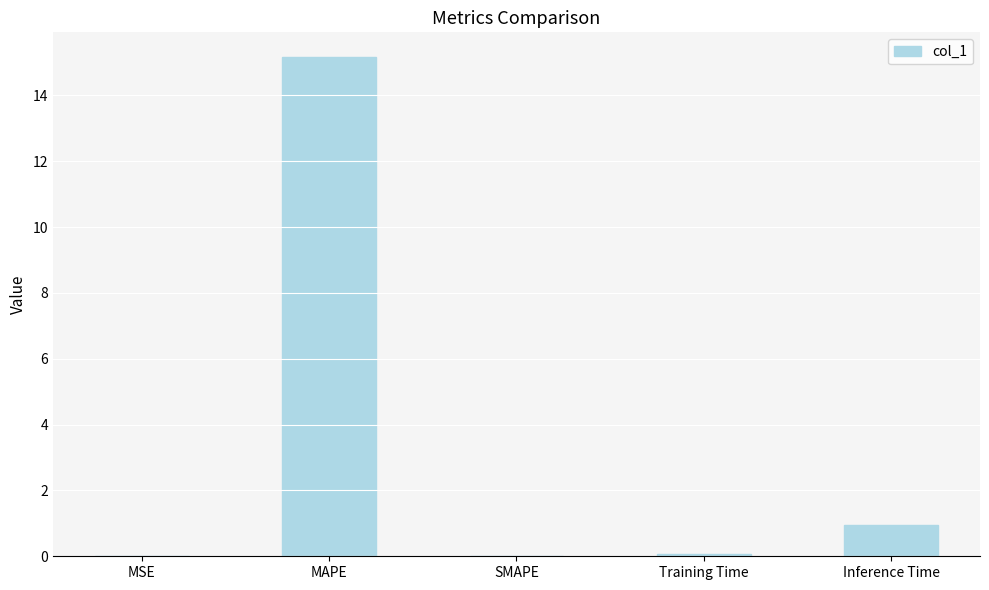

What is the maximum value shown in the chart?

15.2